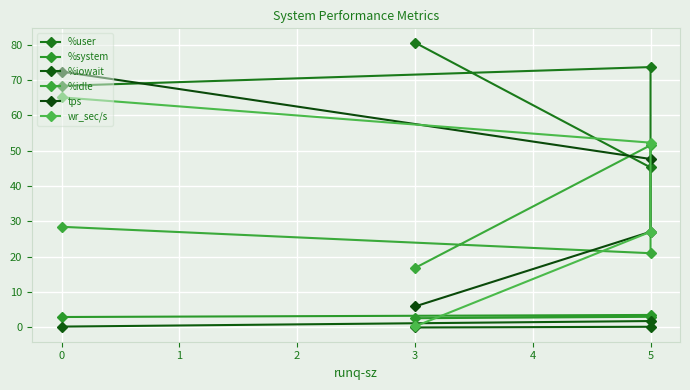

Which has a higher value, 2 or 0?

2